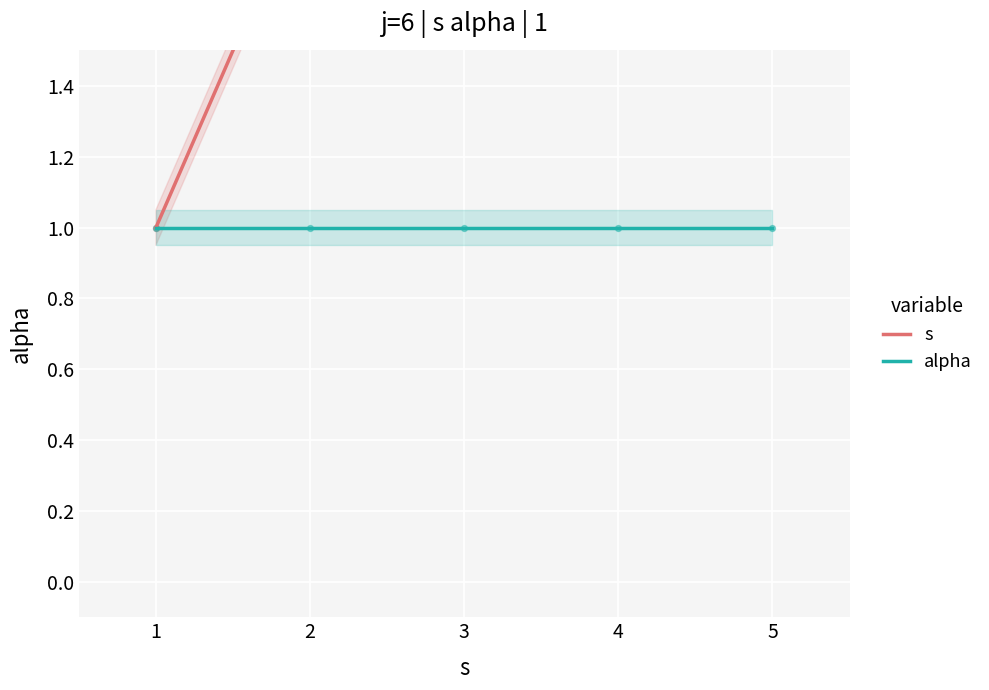

What are all the series names shown in the legend?

s, alpha